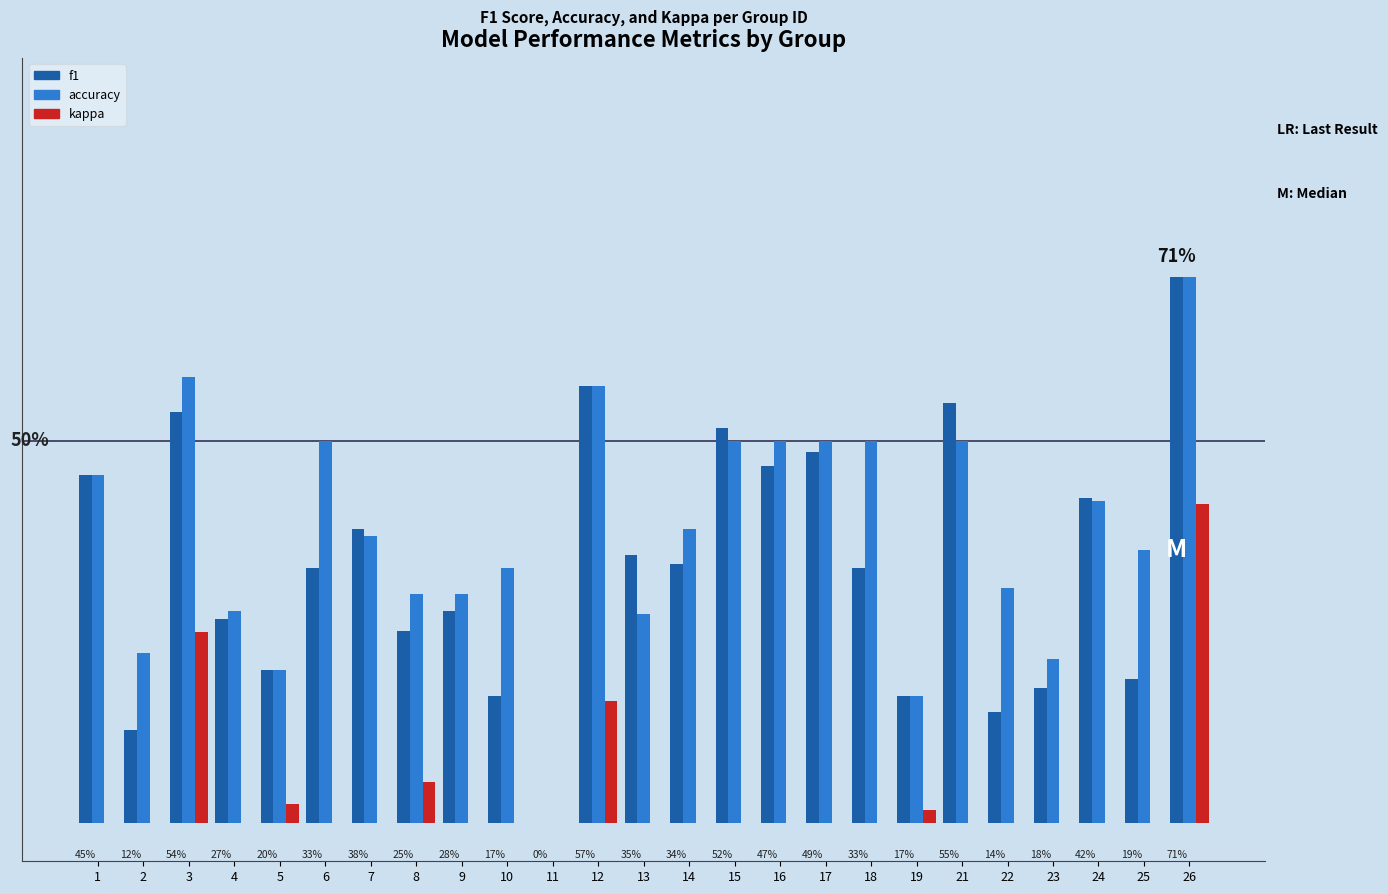

At which label does accuracy reach its minimum?

11